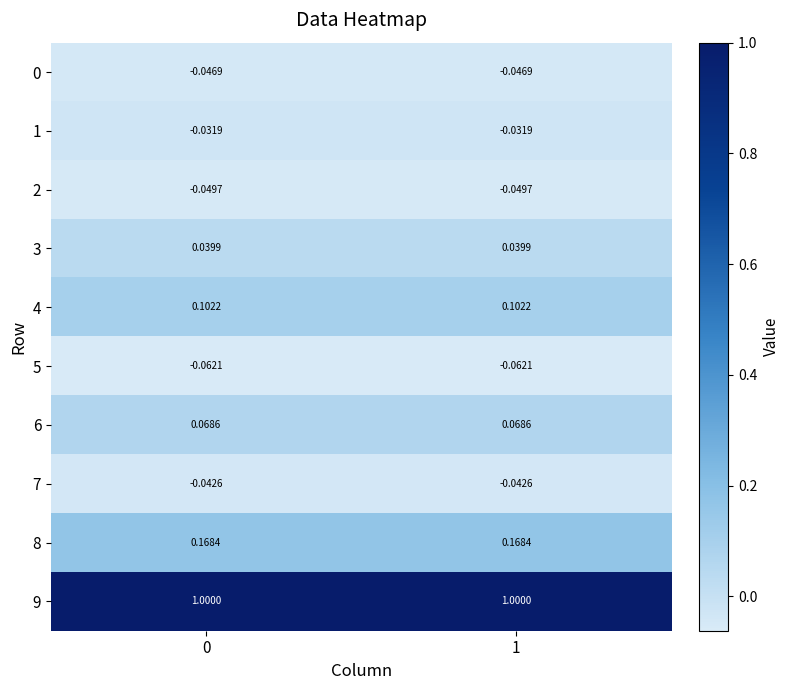

Count the number of data series in this chart.

10